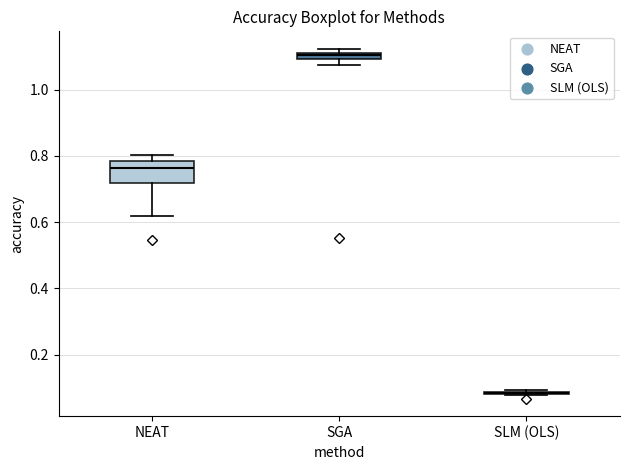

Where is the lower edge of the box for SGA on the y-axis? The values are not printed on the chart, so give them approximately, as read against the axis.

1.10